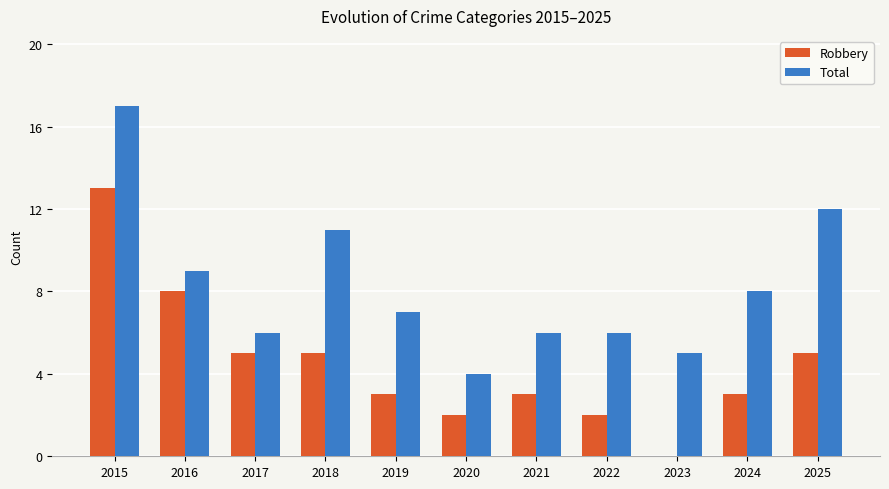

Where does the Total series first go above 7?

2015